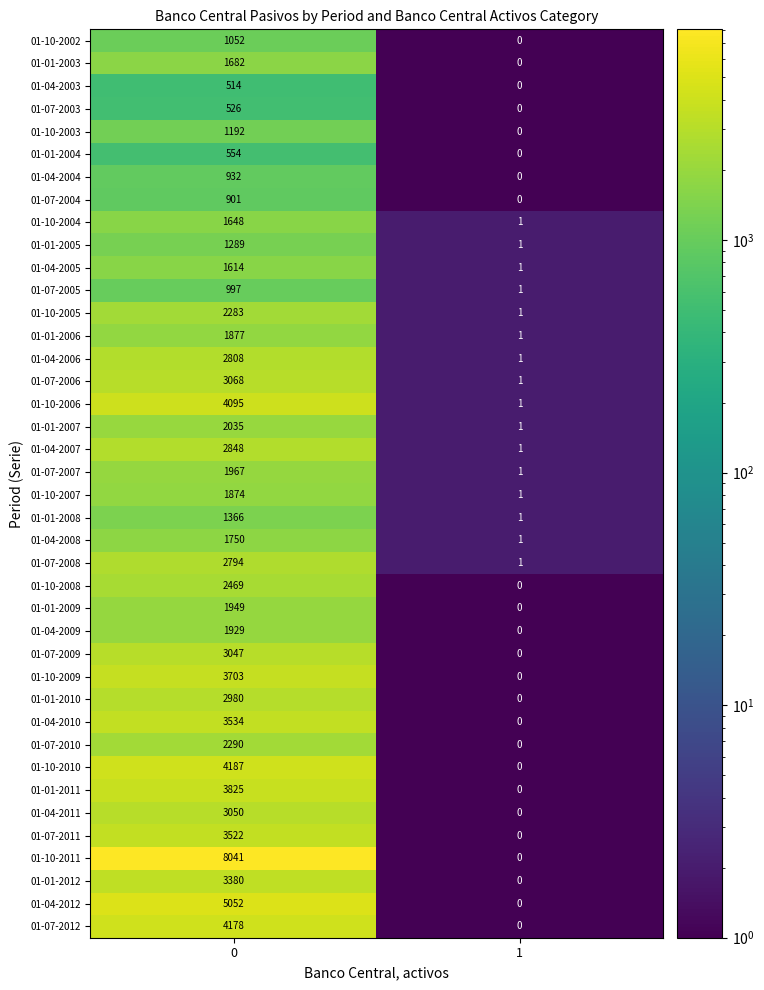

Count the number of data series in this chart.

40